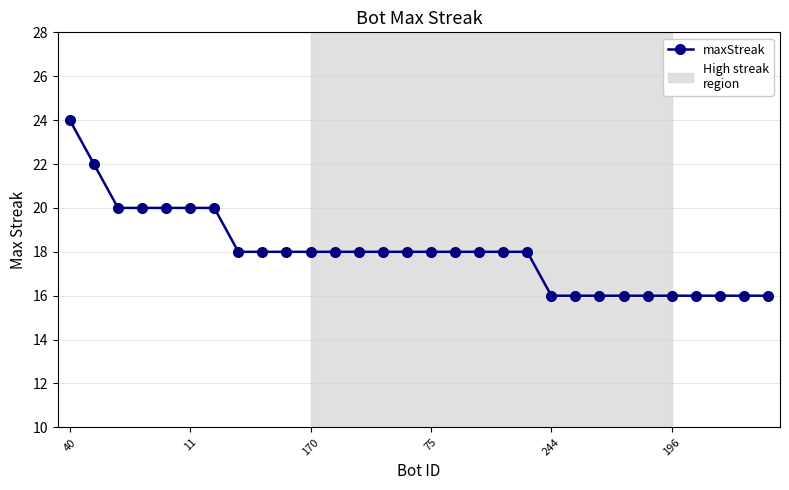

What is the maximum value shown in the chart?

24